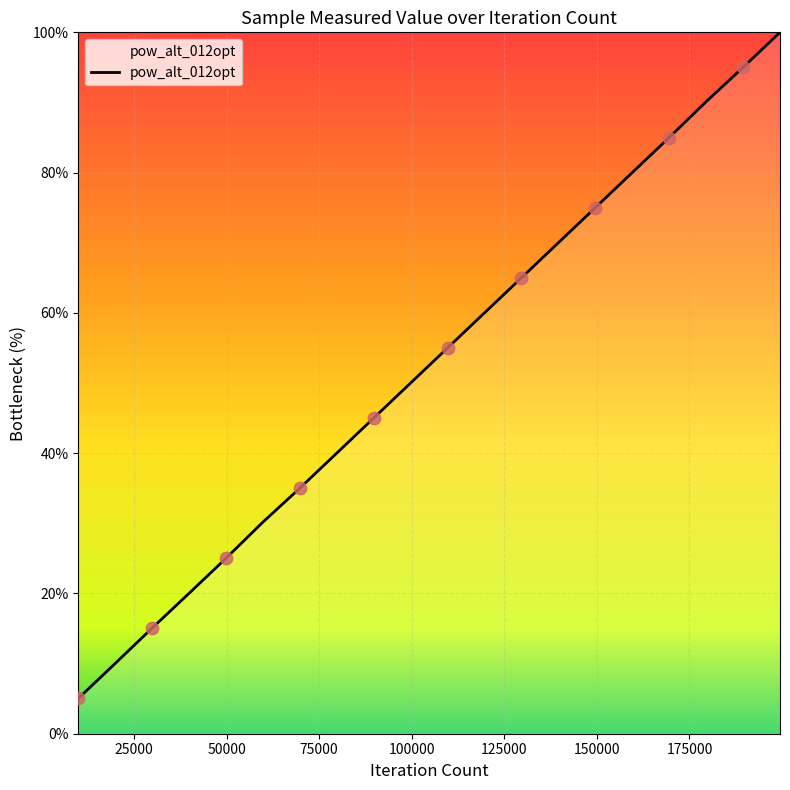

What is the smallest value displayed?

5.0